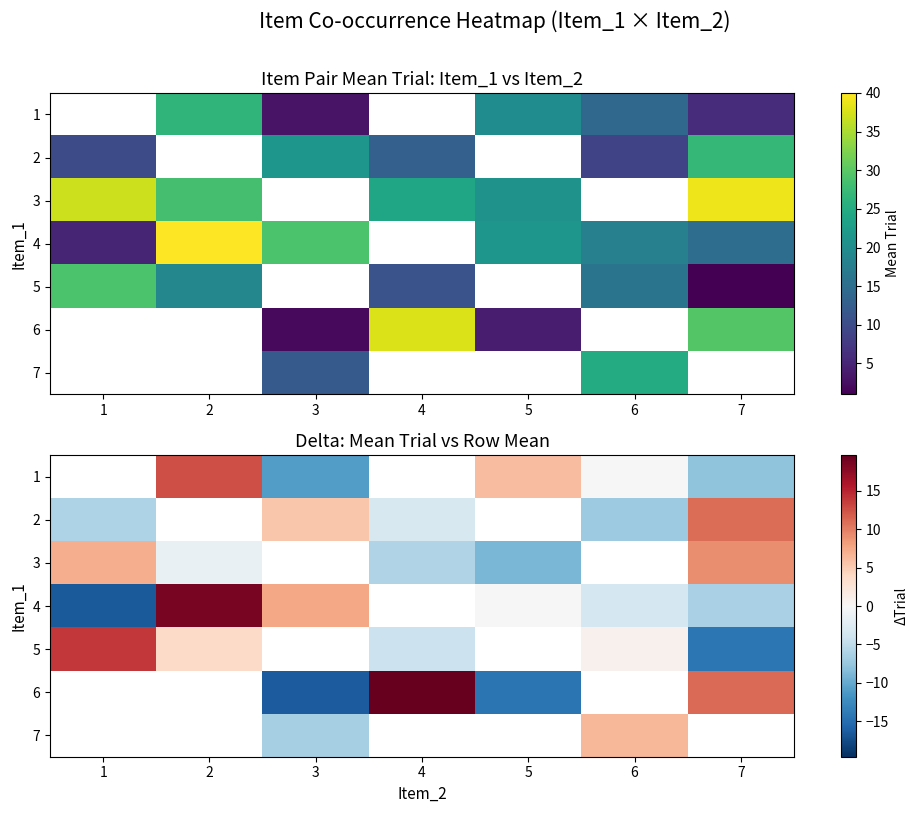

Which category has the lowest value in the 5 series?

7